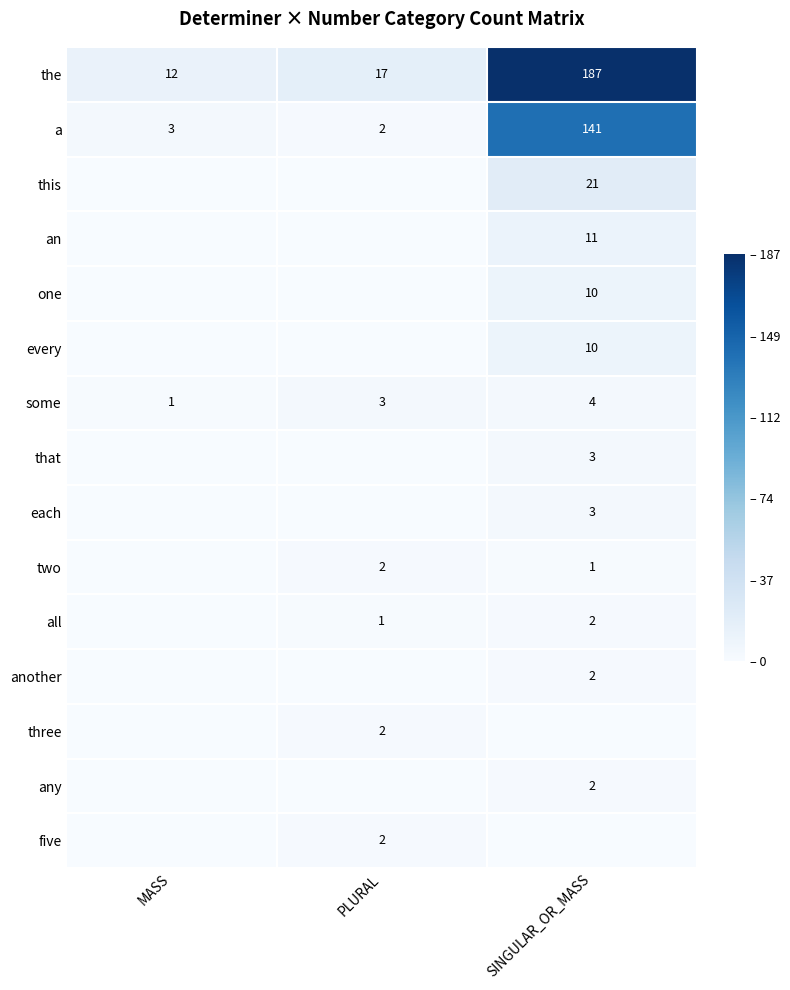

Where is a nearest to the value 71?

MASS